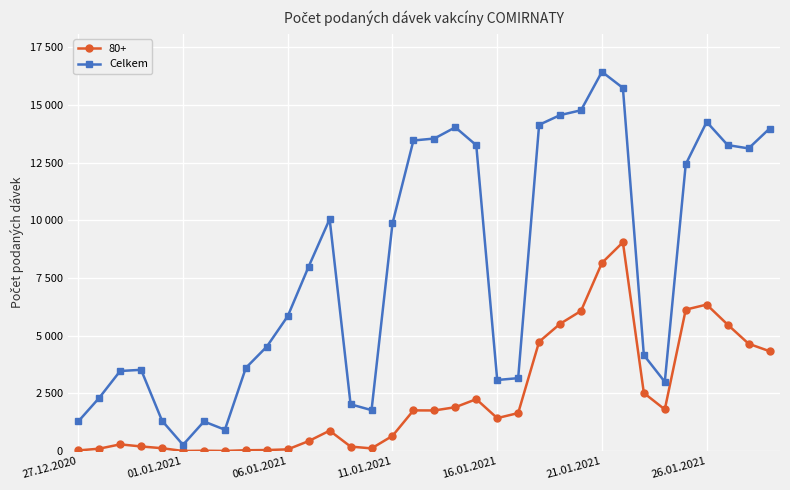

What are all the series names shown in the legend?

80+, Celkem